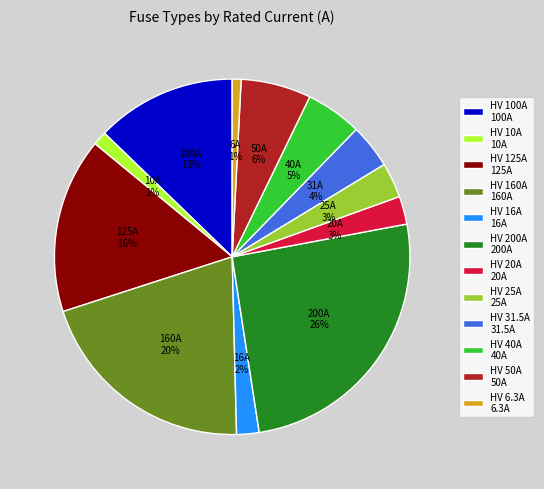

Is there any slice that represents more than half of the pie?

No